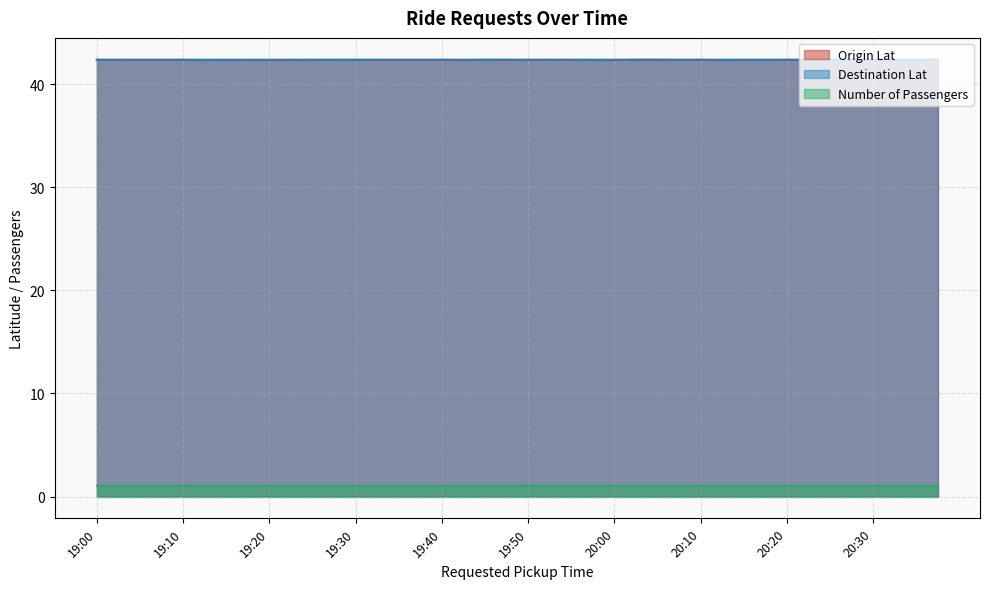

True or false: Destination Lat and Number of Passengers intersect in this chart.

False